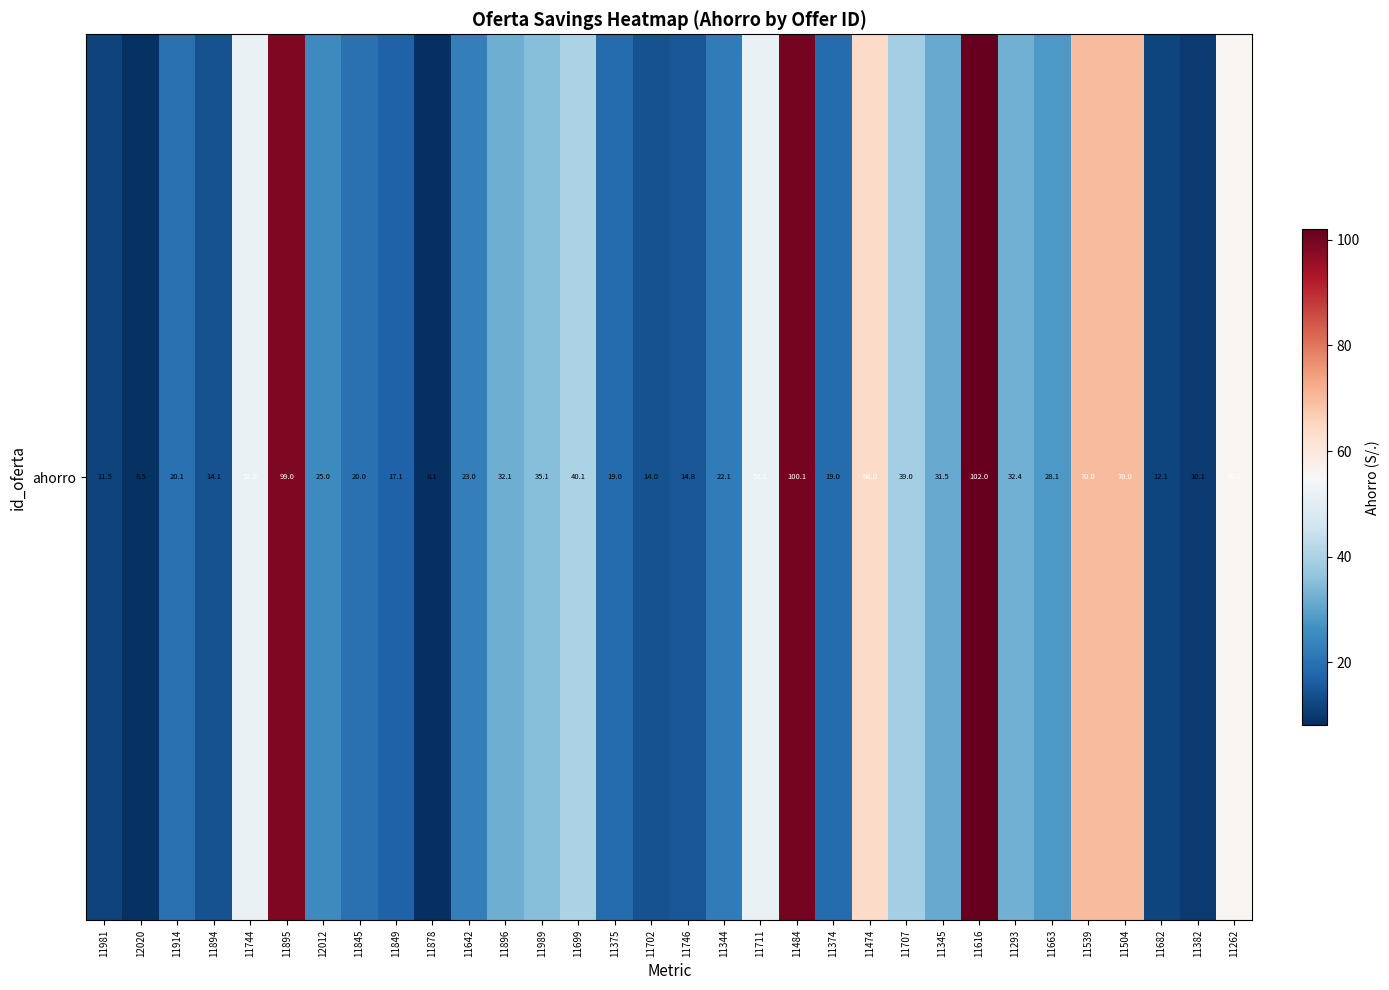

True or false: the data shows 52.1 at 11711.

True